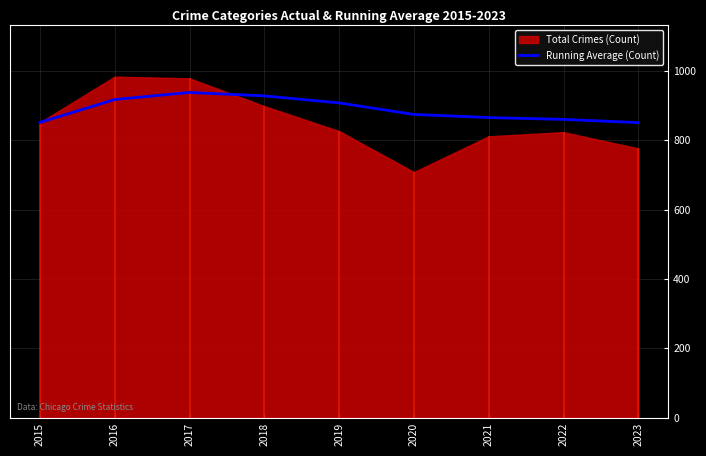

What is the value of the 4th point from the left?

927.5